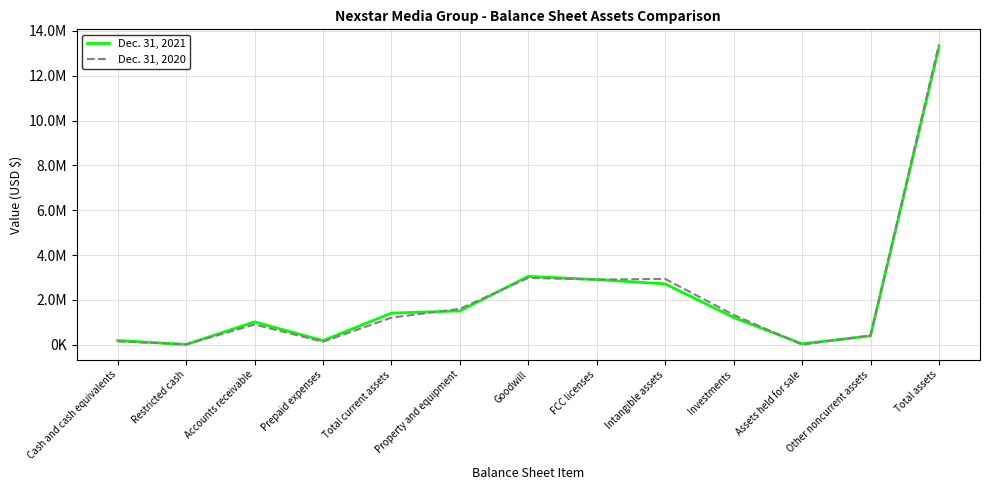

The Dec. 31, 2021 series shows 547388 at Accounts receivable. True or false?

False